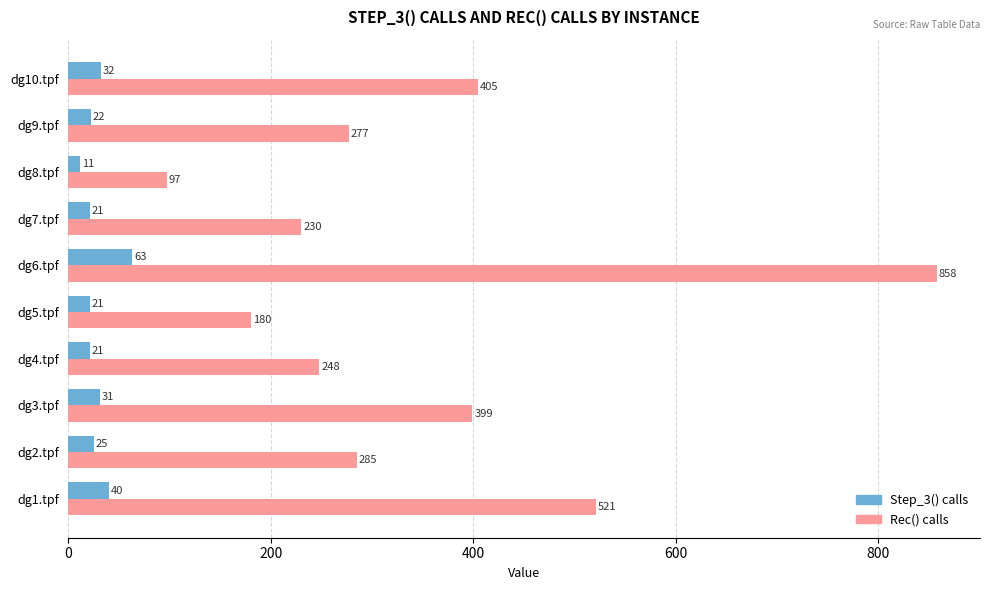

What are all the series names shown in the legend?

Step_3() calls, Rec() calls